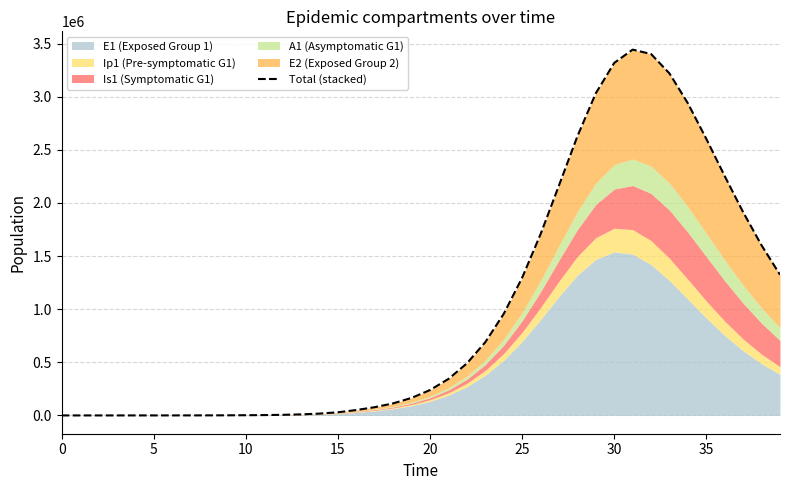

Reading left to right, list all the values displayed in this chart.

5.0	14.0	25.4	43.6	74.7	128.3	220.7	380.3	655.5	1130.1	1948.3	3359.0	5790.5	9980.2	17195.3	29608.7	50930.2	77721.7	113684.0	165209.6	238925.8	343461.1	489610.0	689769.4	956000.1	1295927.4	1706195.7	2164953.3	2627756.5	3032915.0	3318470.5	3443729.1	3402319.7	3219462.9	2937977.4	2603070.6	2252514.9	1913066.9	1600990.0	1324329.7